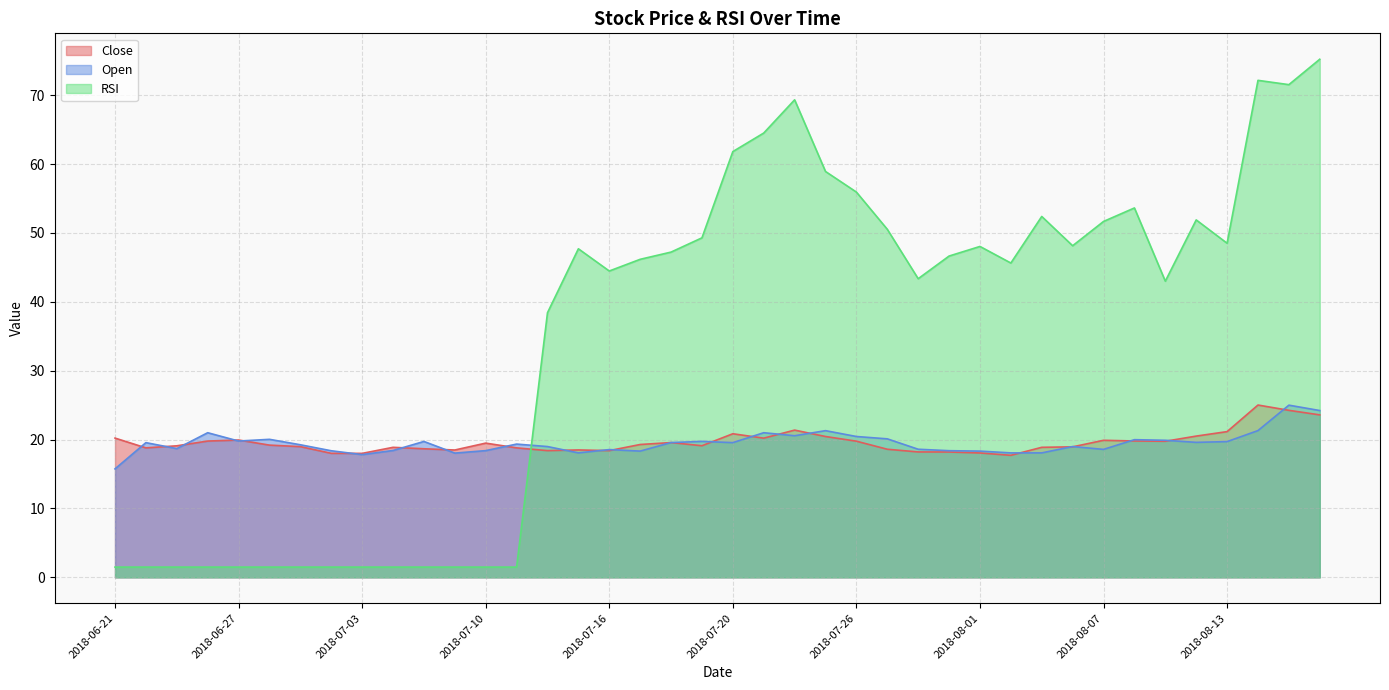

What is the spread (max minus min) of values at 2018-07-19?

30.2